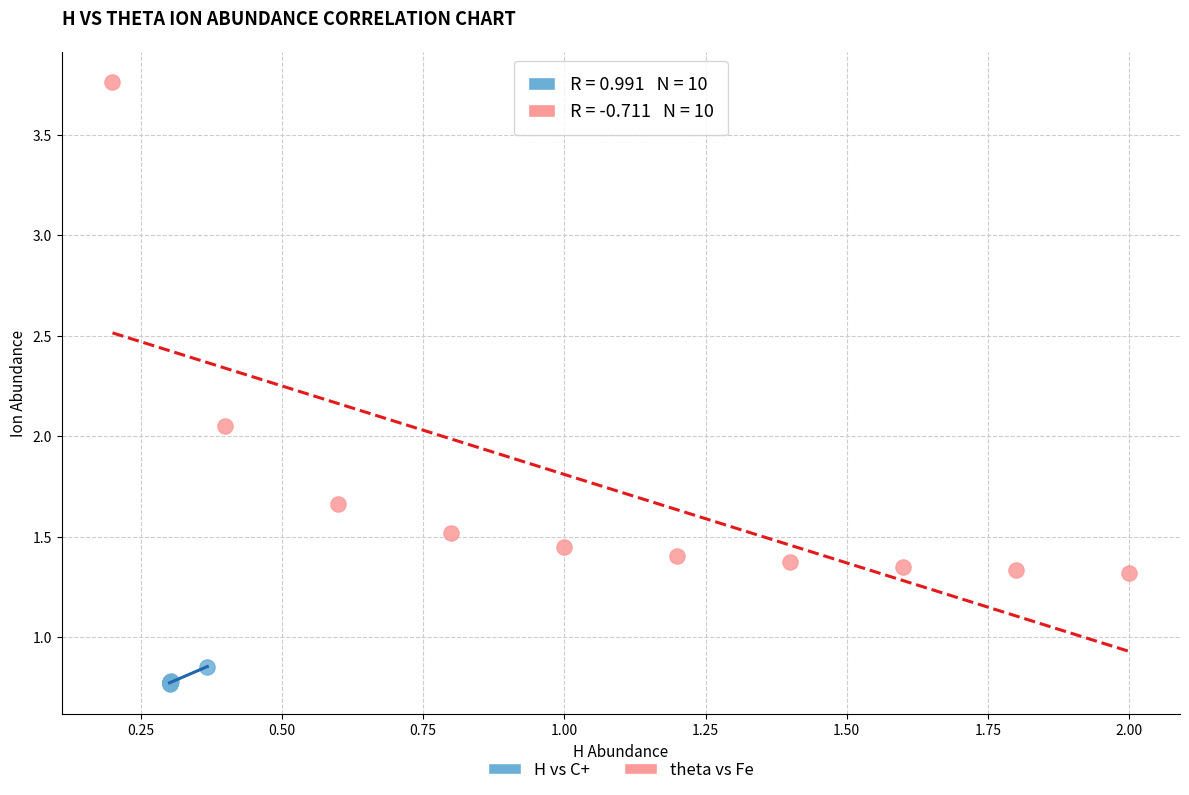

Which series reaches the minimum Y coordinate?

H vs C+